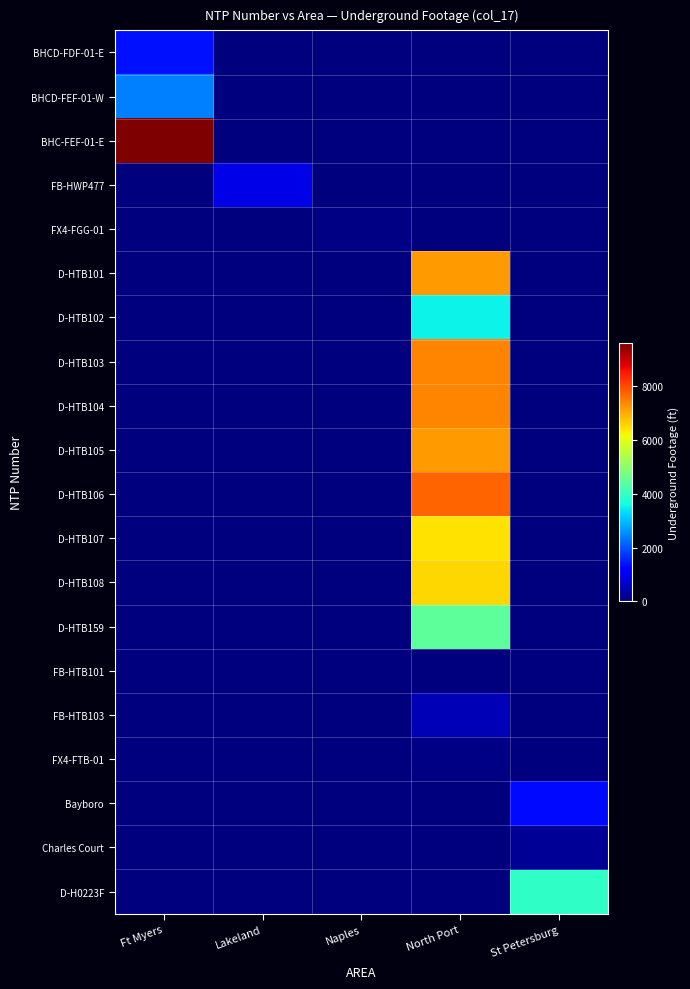

Reading left to right, transcribe all the data shown in this chart.

BHCD-FDF-01-E: Ft Myers=1358	Lakeland=0	Naples=0	North Port=0	St Petersburg=0
BHCD-FEF-01-W: Ft Myers=2434	Lakeland=0	Naples=0	North Port=0	St Petersburg=0
BHC-FEF-01-E: Ft Myers=9619	Lakeland=0	Naples=0	North Port=0	St Petersburg=0
FB-HWP477: Ft Myers=0	Lakeland=884	Naples=0	North Port=0	St Petersburg=0
FX4-FGG-01: Ft Myers=0	Lakeland=0	Naples=74	North Port=0	St Petersburg=0
D-HTB101: Ft Myers=0	Lakeland=0	Naples=0	North Port=7151	St Petersburg=0
D-HTB102: Ft Myers=0	Lakeland=0	Naples=0	North Port=3499	St Petersburg=0
D-HTB103: Ft Myers=0	Lakeland=0	Naples=0	North Port=7385	St Petersburg=0
D-HTB104: Ft Myers=0	Lakeland=0	Naples=0	North Port=7378	St Petersburg=0
D-HTB105: Ft Myers=0	Lakeland=0	Naples=0	North Port=7141	St Petersburg=0
D-HTB106: Ft Myers=0	Lakeland=0	Naples=0	North Port=7715	St Petersburg=0
D-HTB107: Ft Myers=0	Lakeland=0	Naples=0	North Port=6455	St Petersburg=0
D-HTB108: Ft Myers=0	Lakeland=0	Naples=0	North Port=6542	St Petersburg=0
D-HTB159: Ft Myers=0	Lakeland=0	Naples=0	North Port=4443	St Petersburg=0
FB-HTB101: Ft Myers=0	Lakeland=0	Naples=0	North Port=0	St Petersburg=0
FB-HTB103: Ft Myers=0	Lakeland=0	Naples=0	North Port=451	St Petersburg=0
FX4-FTB-01: Ft Myers=0	Lakeland=0	Naples=0	North Port=42	St Petersburg=0
Bayboro: Ft Myers=0	Lakeland=0	Naples=0	North Port=0	St Petersburg=1292
Charles Court: Ft Myers=0	Lakeland=0	Naples=0	North Port=0	St Petersburg=193
D-H0223F: Ft Myers=0	Lakeland=0	Naples=0	North Port=0	St Petersburg=3936